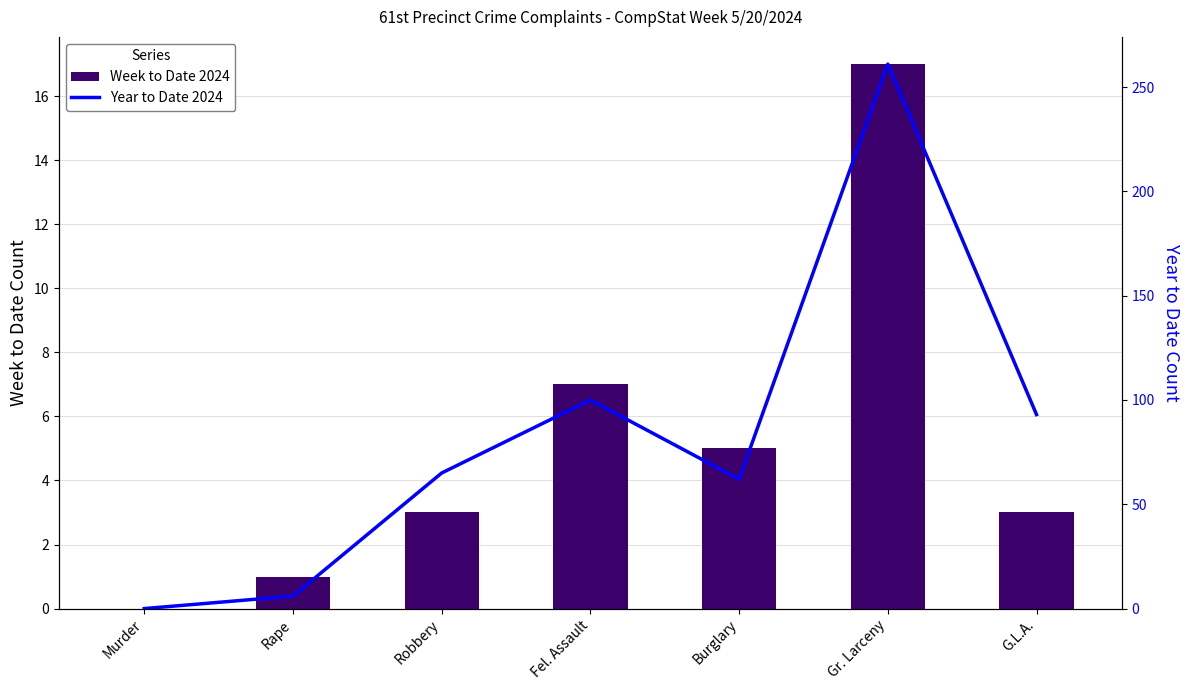

What is the difference between the second highest and minimum values in the Week to Date 2024 series?

7